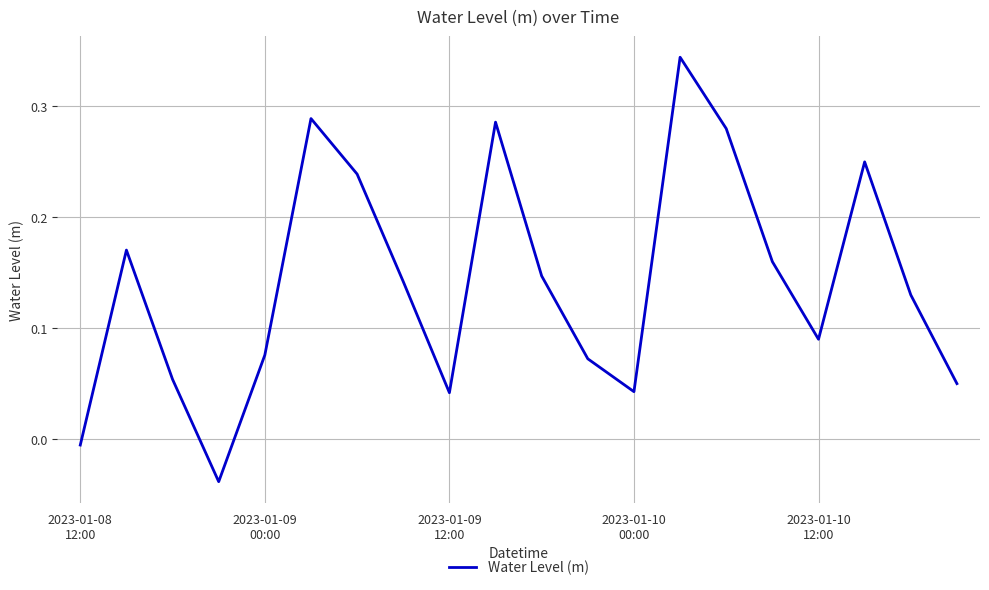

What is the difference between the maximum and minimum values?

0.4